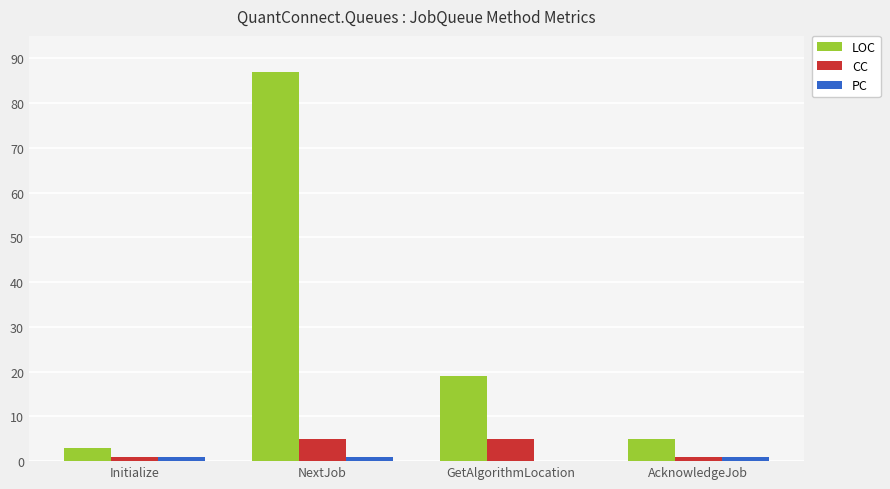

Which series changed the most between Initialize and NextJob?

LOC